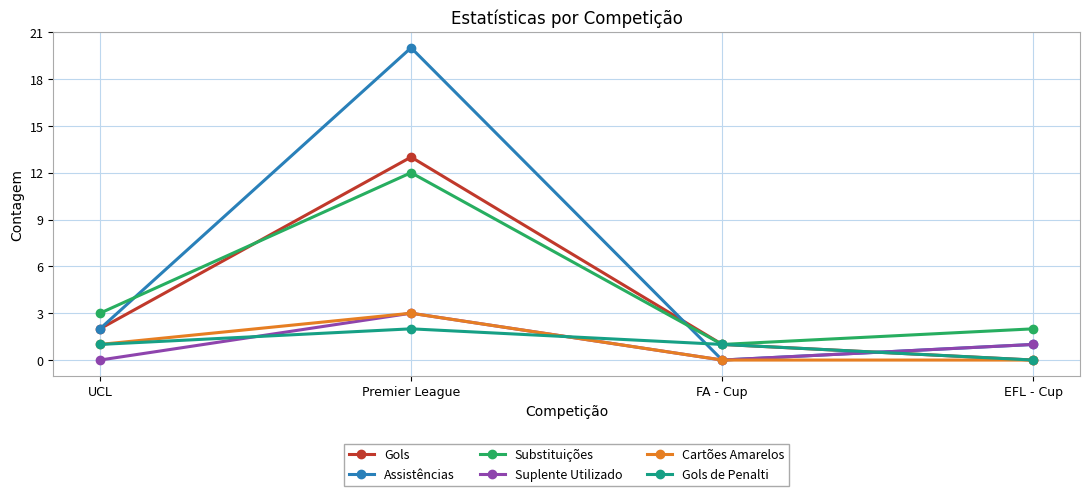

What is the difference between the maximum and second lowest values in the Suplente Utilizado series?

3